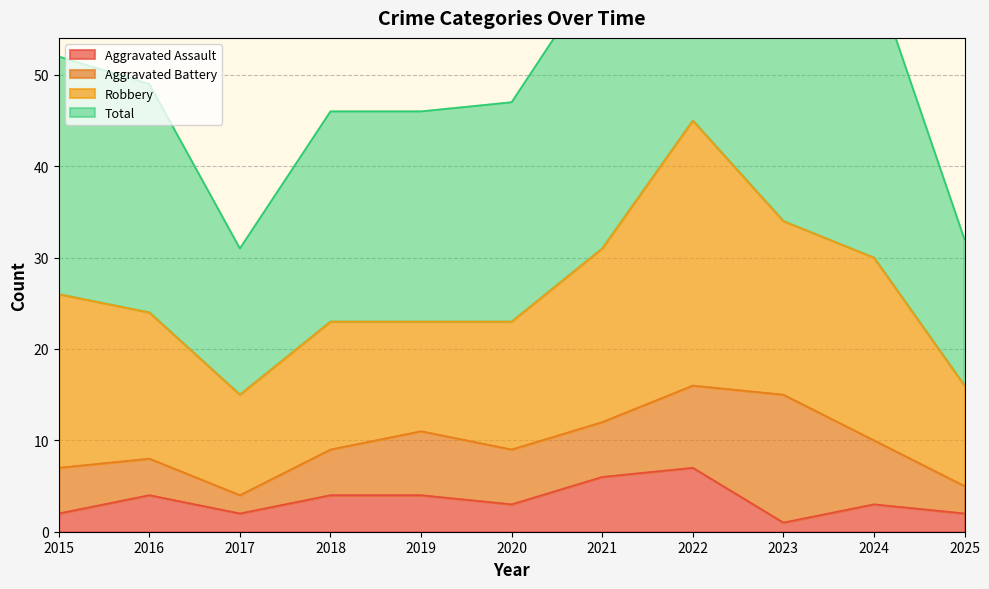

Where is the first local maximum for Total?

2022